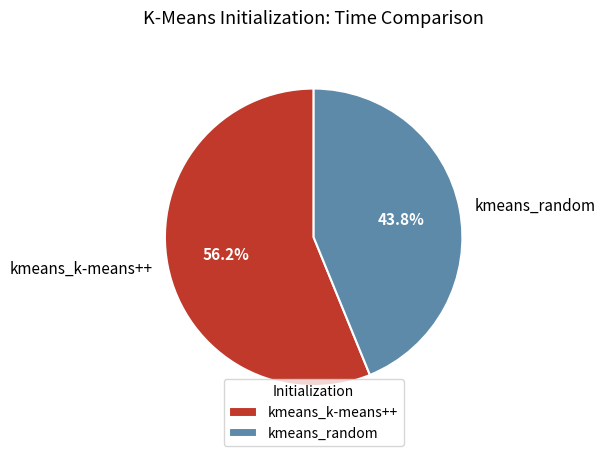

What is the smallest slice in the pie chart?

kmeans_random